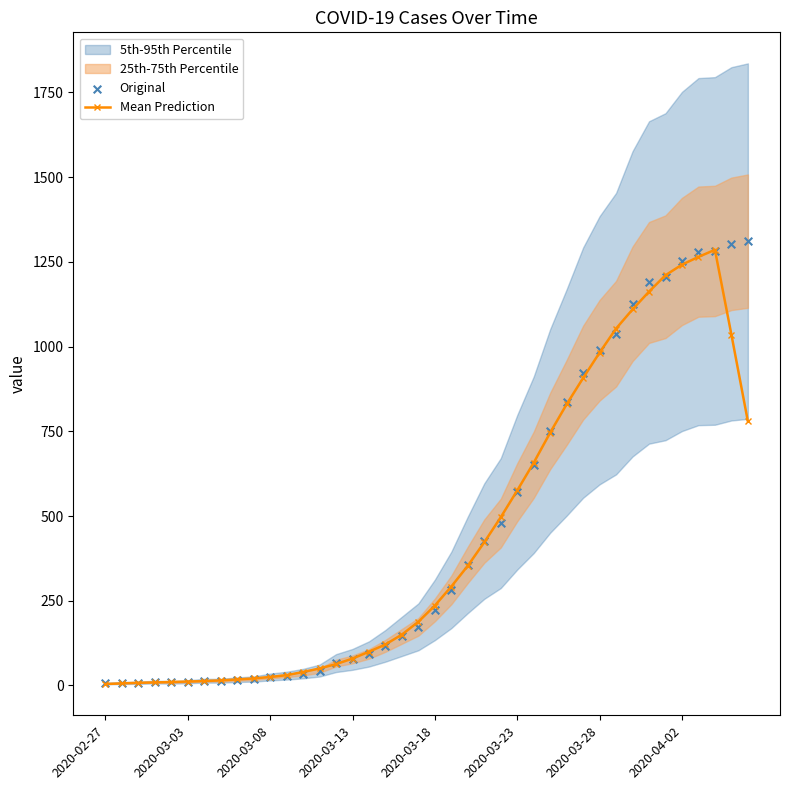

At how many categories does at least one series exceed 660?

13